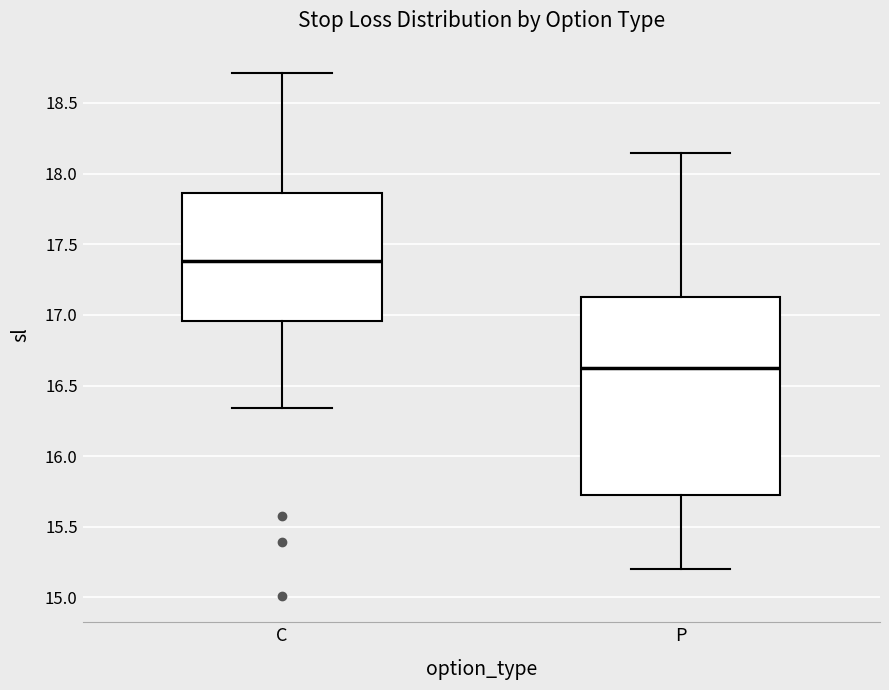

Where does the median line of the box for P sit on the y-axis? The values are not printed on the chart, so give them approximately, as read against the axis.

16.65